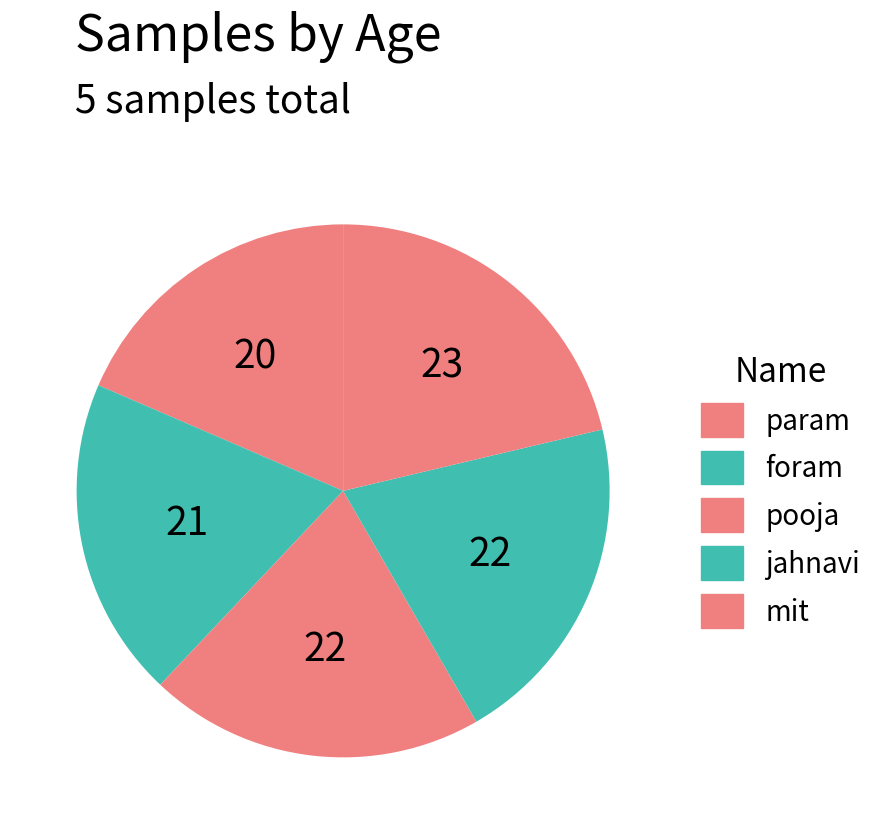

The pooja slice represents 20% of the pie. True or false?

True